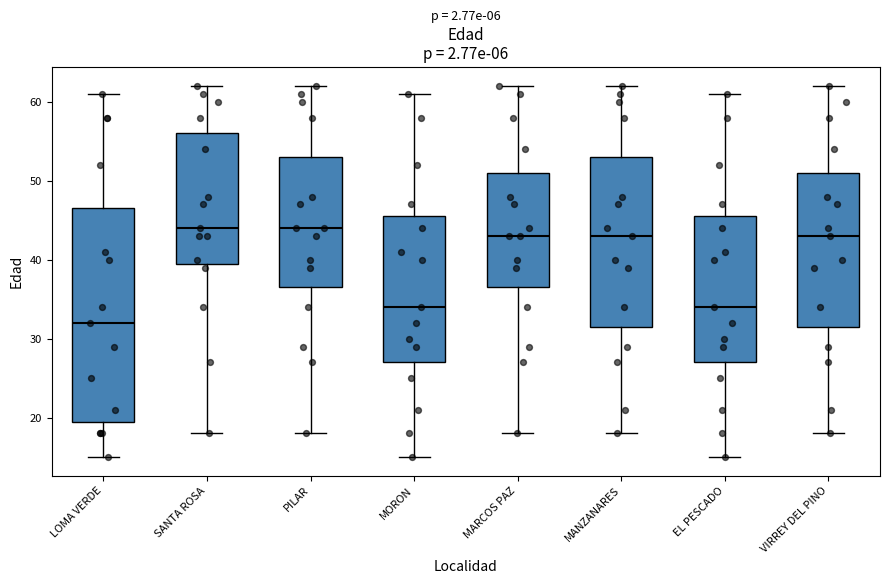

Reading left to right, read every box against the y-axis: the position of its median line, the range the box covers, and the ends of its whiskers. The values are not printed on the chart, so give them approximately, as read against the axis.

LOMA VERDE: median 32, box 20 to 47, whiskers 15 to 61
SANTA ROSA: median 44, box 40 to 56, whiskers 18 to 62
PILAR: median 44, box 37 to 53, whiskers 18 to 62
MORON: median 34, box 27 to 46, whiskers 15 to 61
MARCOS PAZ: median 43, box 37 to 51, whiskers 18 to 62
MANZANARES: median 43, box 32 to 53, whiskers 18 to 62
EL PESCADO: median 34, box 27 to 46, whiskers 15 to 61
VIRREY DEL PINO: median 43, box 32 to 51, whiskers 18 to 62